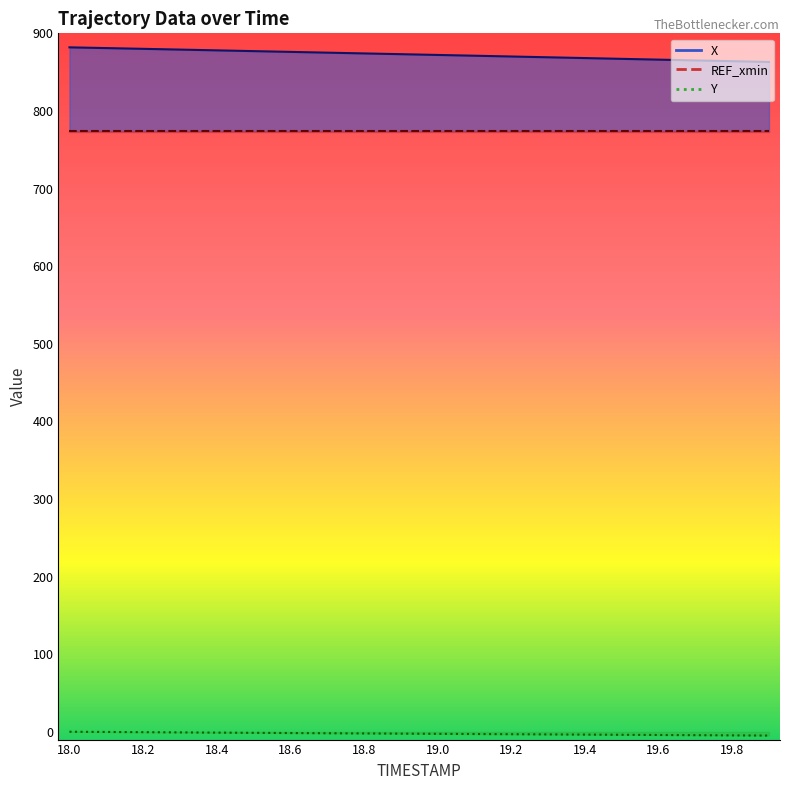

How many positive values does the Y series have?

1